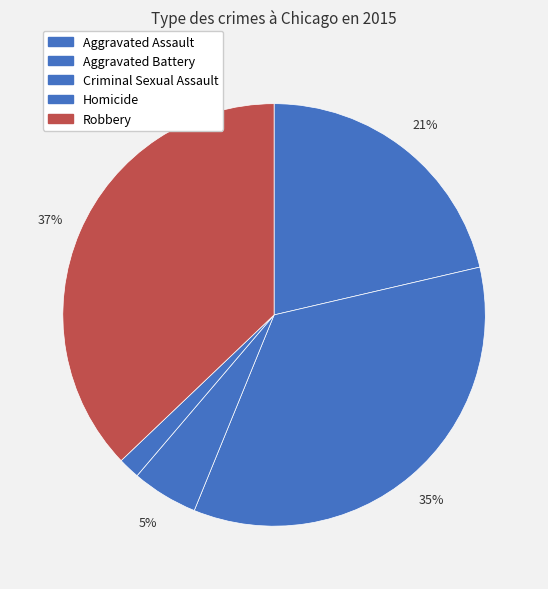

How many segments does this pie chart have?

5